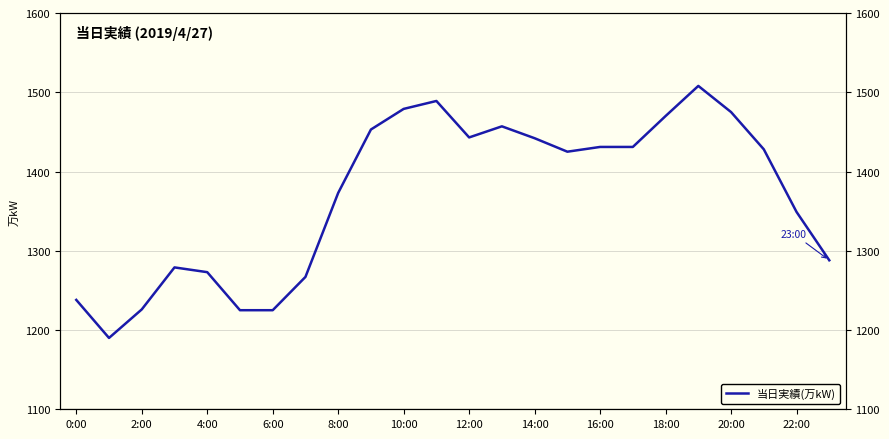

Where is the data nearest to the value 1349?

22:00